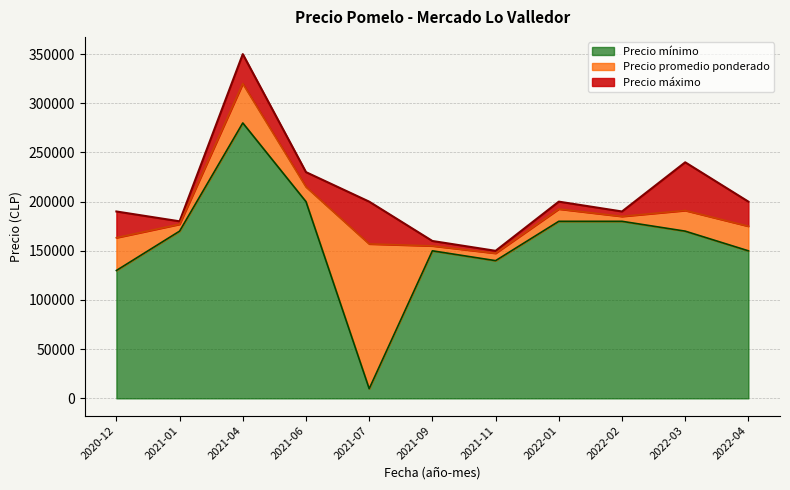

How many data points does each series have?

11